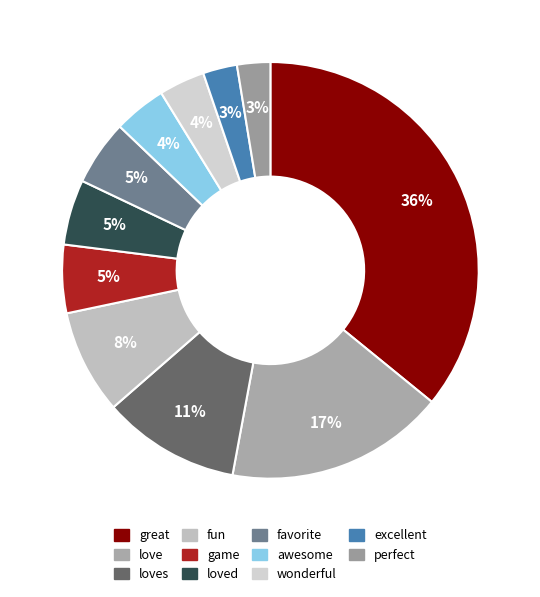

Is there a majority slice in this chart?

No